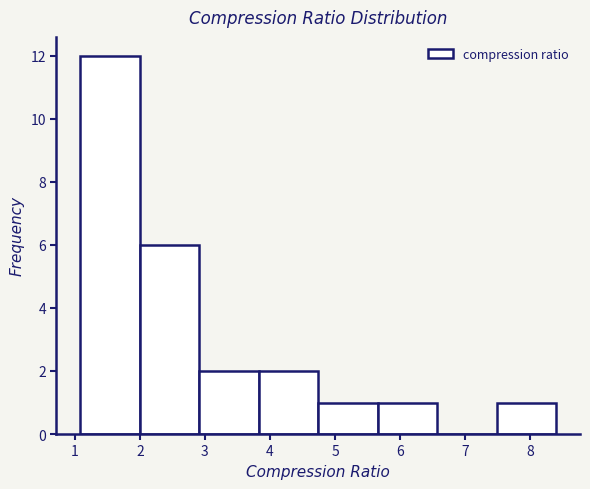

Reading left to right, list every bar in this chart as the range it spans on the x-axis followed by its height. Neither the bar edges nor the heights are printed on the chart, so give them approximately, as read against the axes.

1.1 to 2.0: 12
2.0 to 2.9: 6
2.9 to 3.8: 2
3.8 to 4.7: 2
4.7 to 5.7: 1
5.7 to 6.6: 1
6.6 to 7.5: 0
7.5 to 8.4: 1